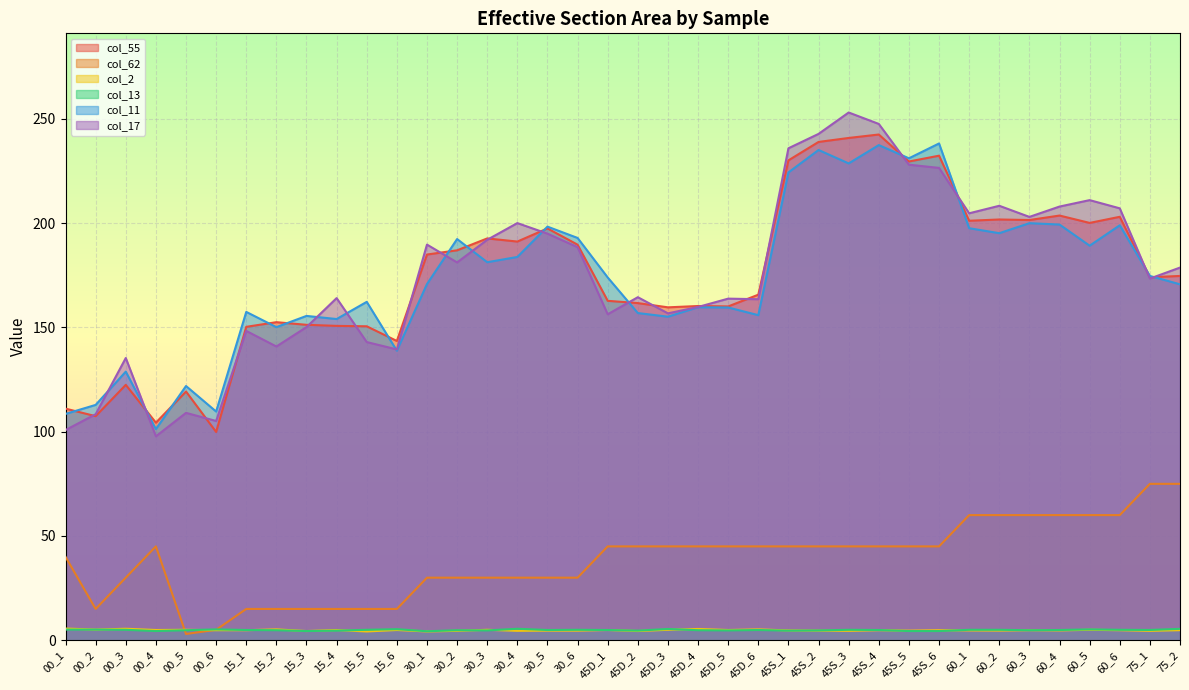

Count the number of data series in this chart.

6